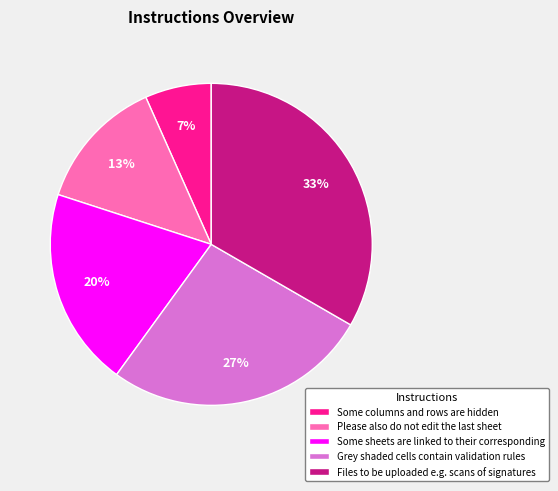

To the nearest percent, what is the average slice percentage?

20%